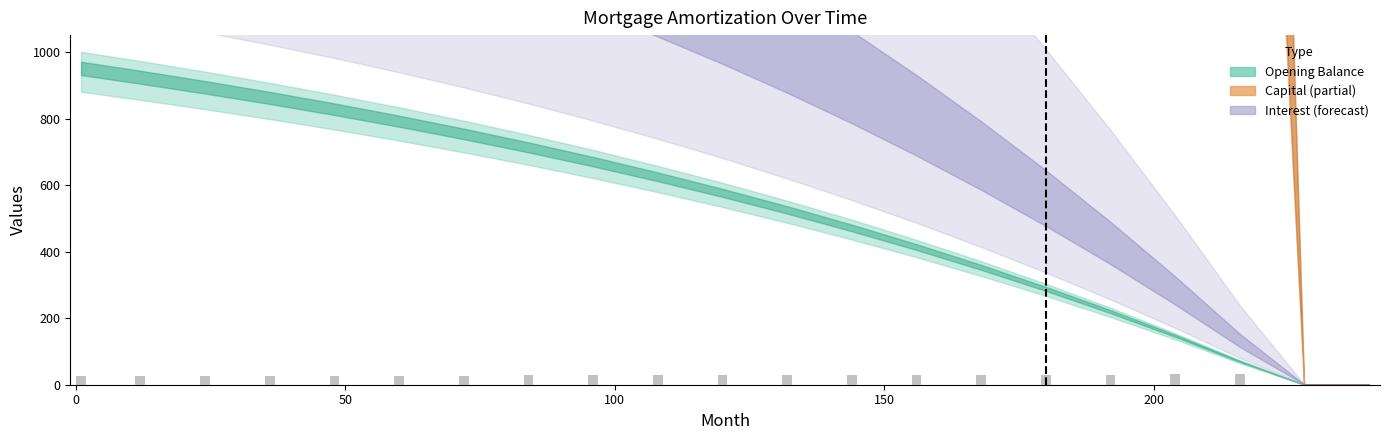

What is the maximum value shown in the chart?

31.3